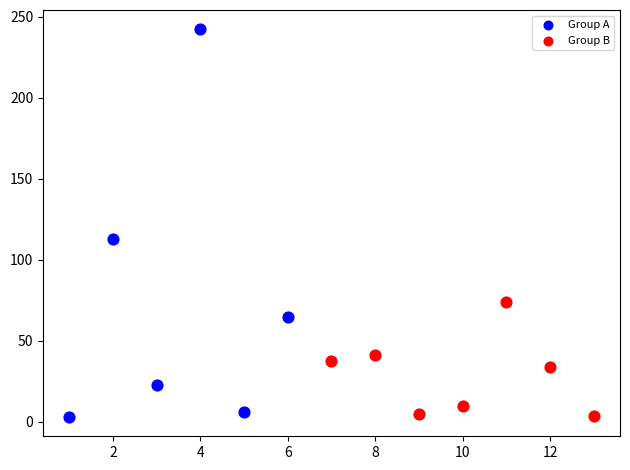

Which series has the largest Y range (max minus min)?

Group A